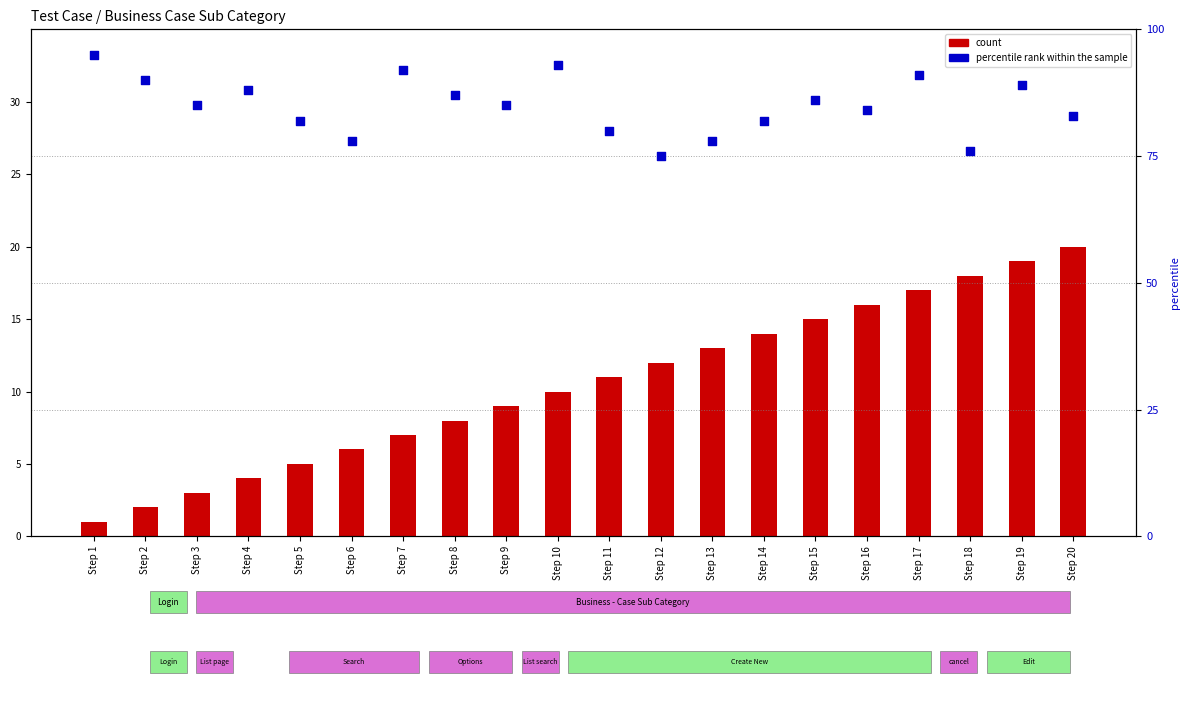

Which series contains the lowest Y value?

count